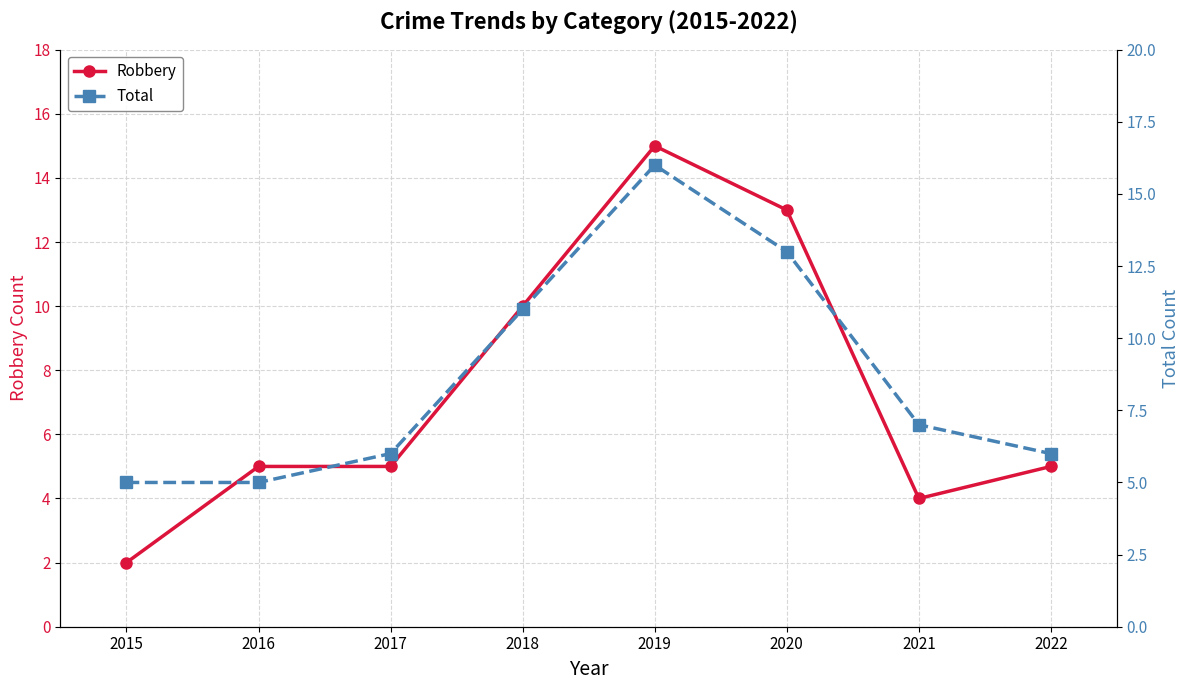

Which category has the lowest value across all series?

2015